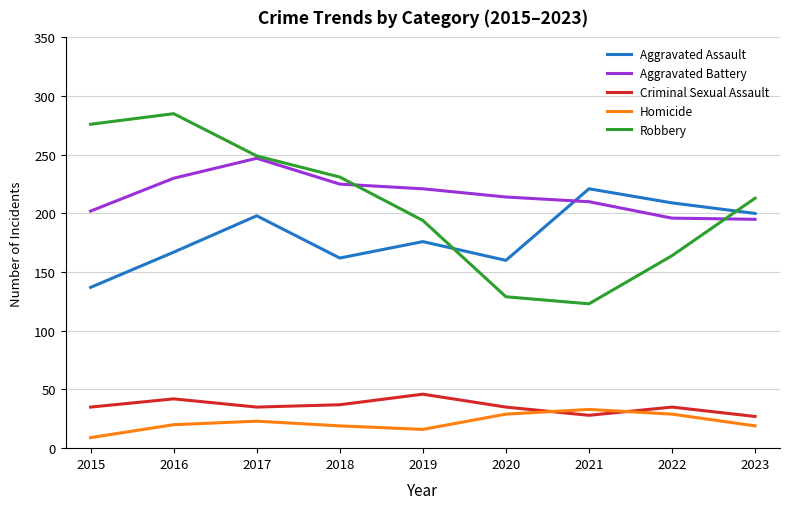

What is the sum of the Criminal Sexual Assault values at 2018 and 2021?

65